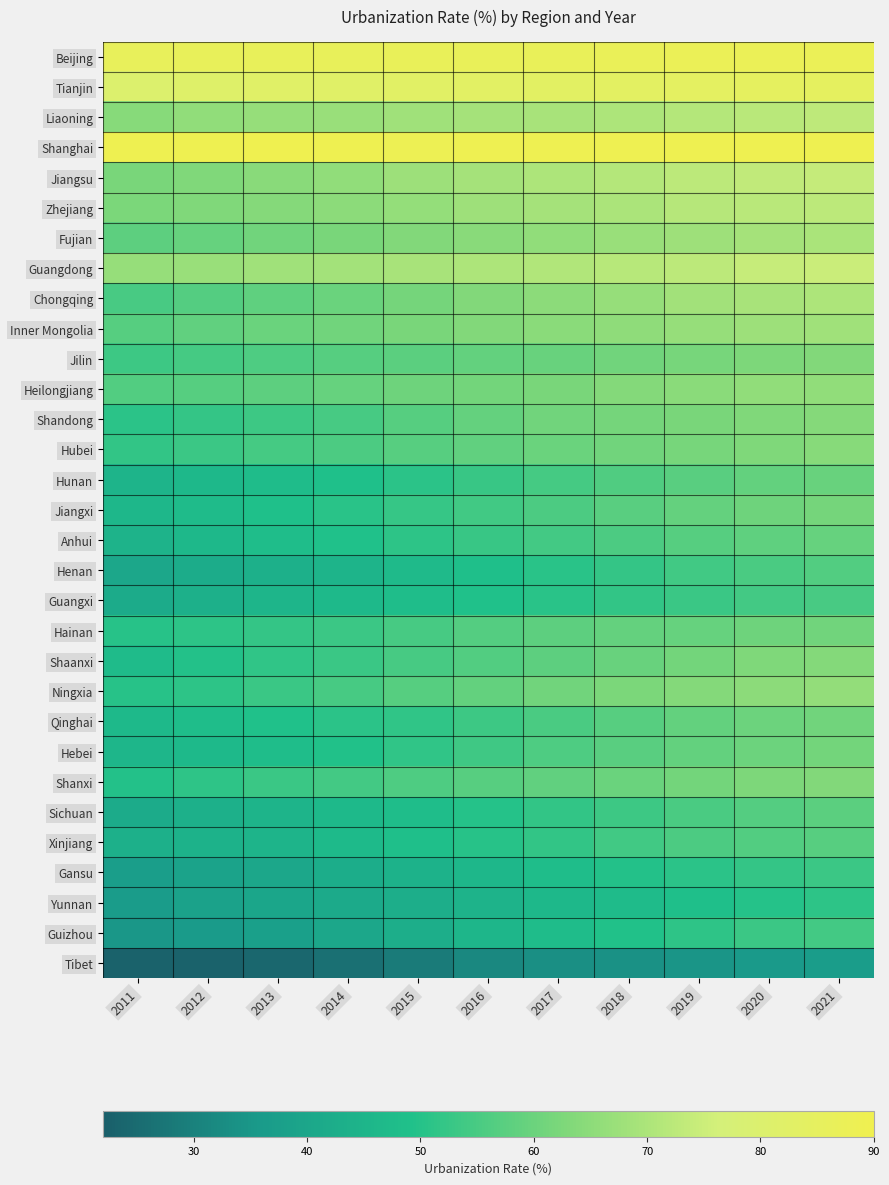

What is the difference between the highest and lowest values at 2013?

65.7